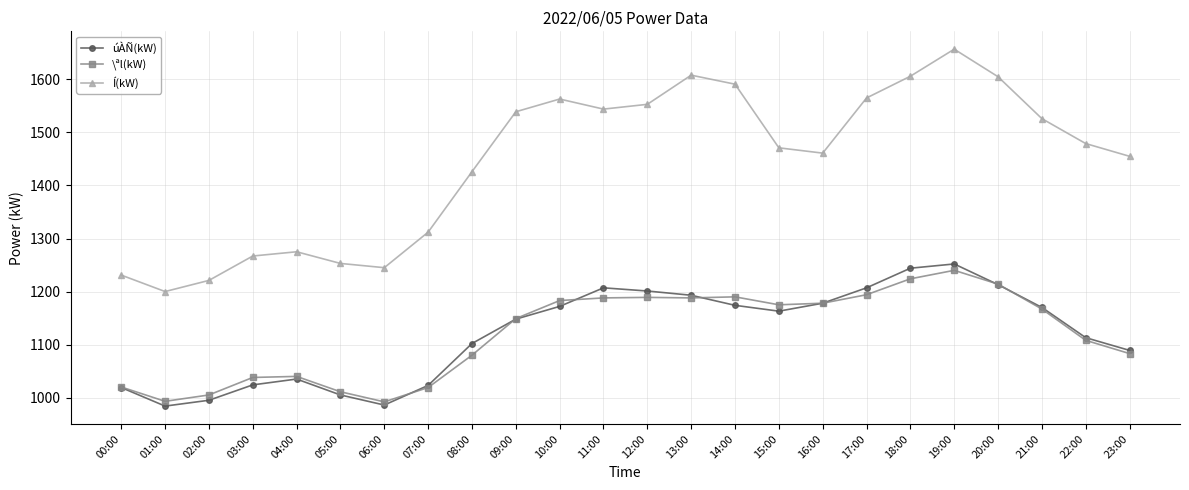

True or false: úÀÑ(kW) and Í(kW) intersect in this chart.

False